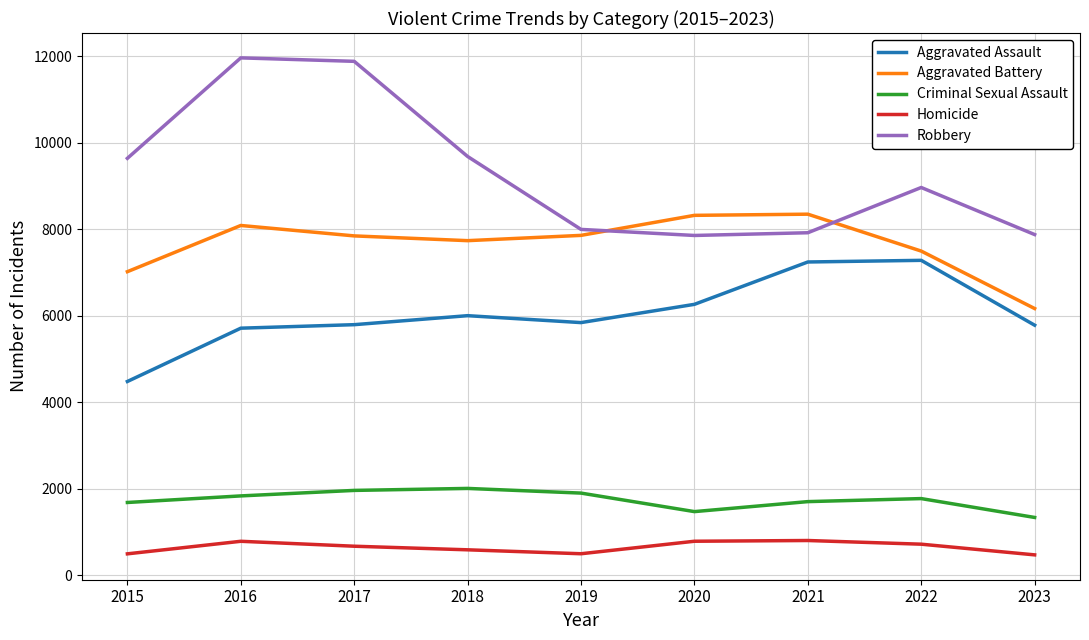

What value does the Aggravated Assault series have at 2022, to the nearest 50?

7300